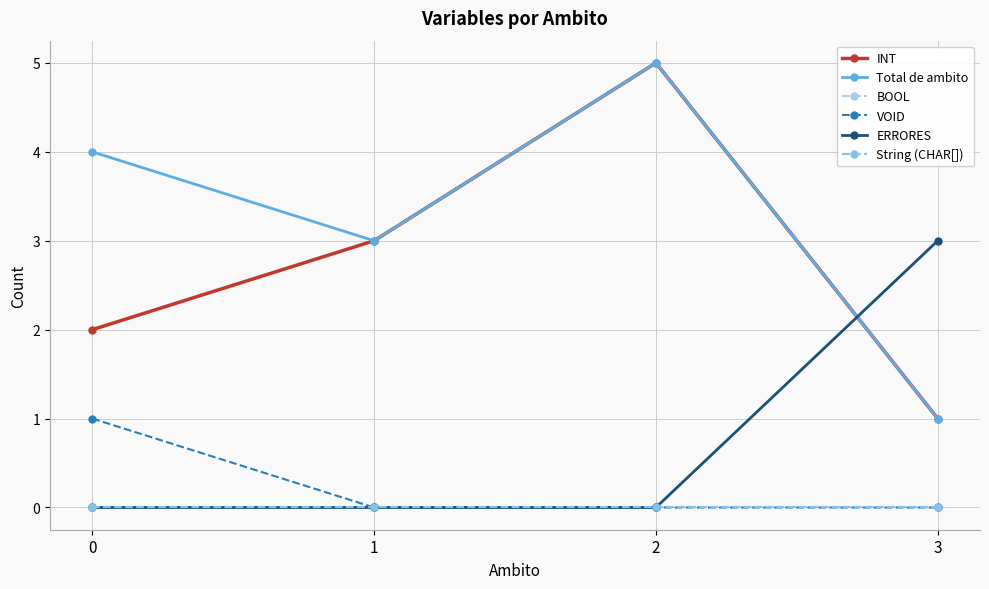

What is the maximum value shown in the chart?

5